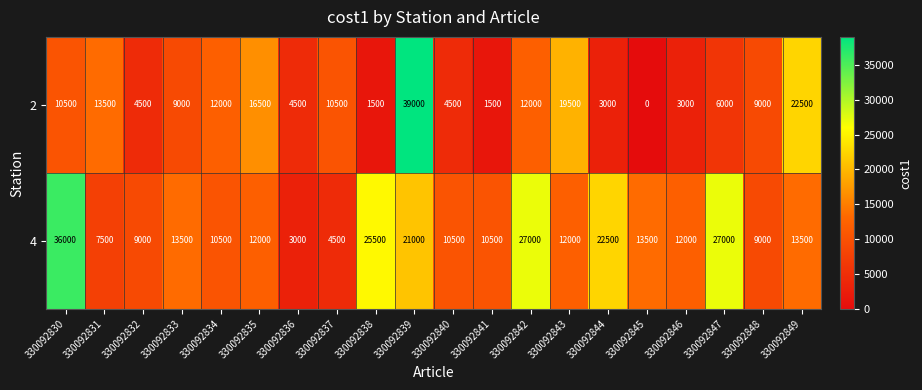

The value of 4 at 330092845 is 13500. True or false?

True